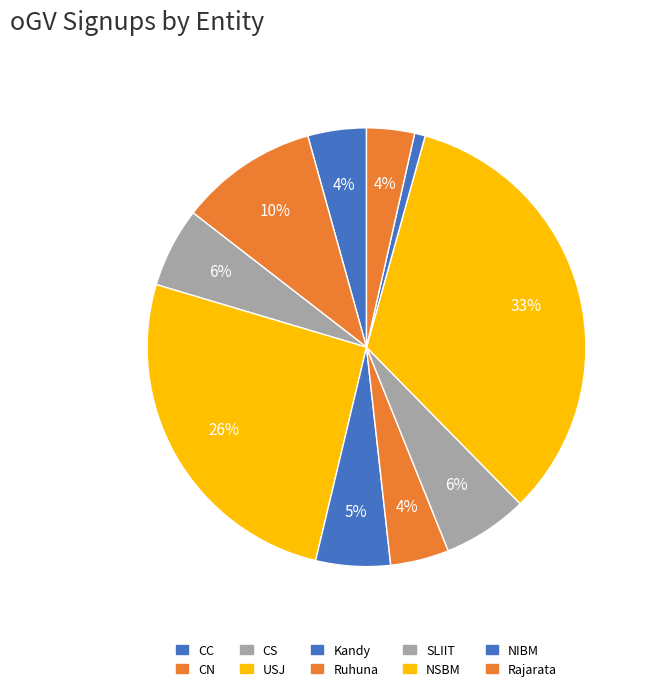

The Rajarata slice represents 4% of the pie. True or false?

True